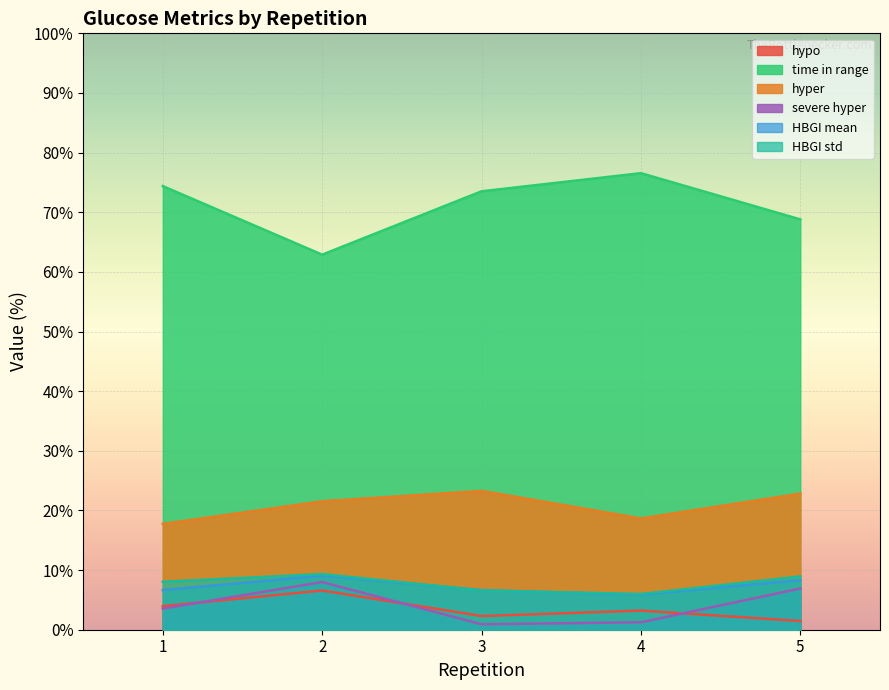

Rank the categories by hyper value from lowest to highest.

1, 4, 2, 5, 3